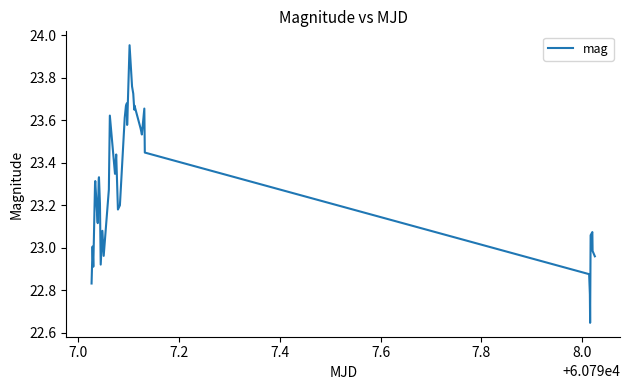

What is the difference between the maximum and minimum values?

1.3